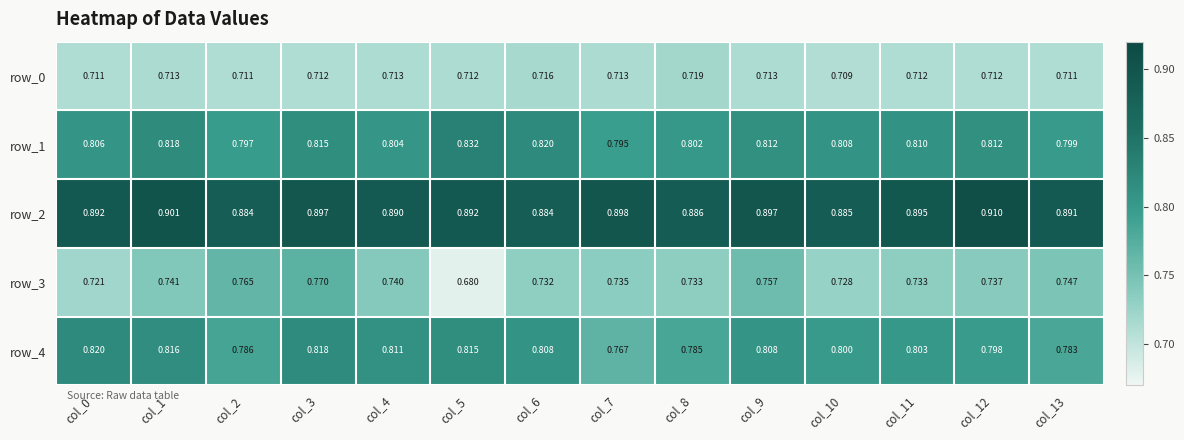

What value does the row_2 series have at col_0?

0.9